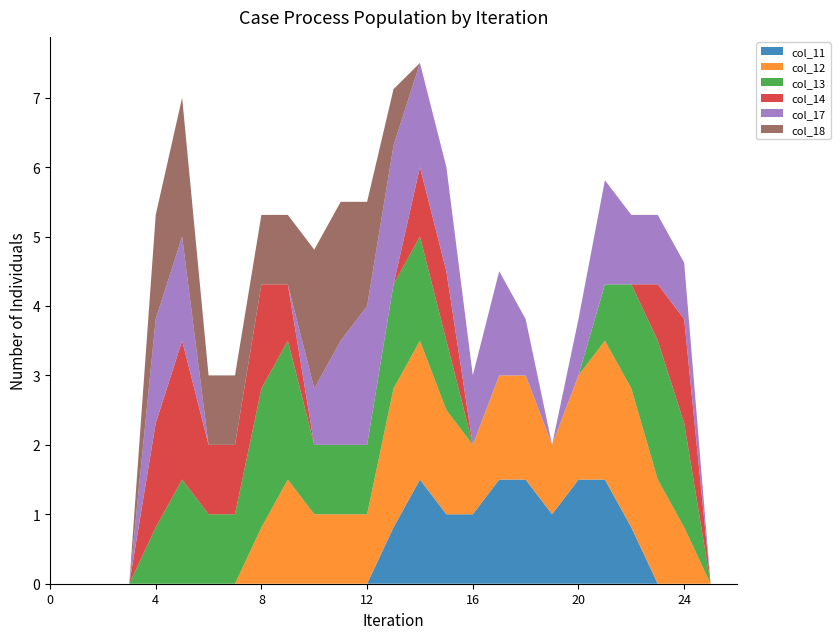

Reading right to left, list all the values displayed in this chart.

col_11: 26=0.0	25=0.0	24=0.0	23=0.0	22=0.8	21=1.5	20=1.5	19=1.0	18=1.5	17=1.5	16=1.0	15=1.0	14=1.5	13=0.8	12=0.0	11=0.0	10=0.0	9=0.0	8=0.0	7=0.0	6=0.0	5=0.0	4=0.0	3=0.0	2=0.0	1=0.0	0=0.0
col_12: 26=0.0	25=0.0	24=0.8	23=1.5	22=2.0	21=2.0	20=1.5	19=1.0	18=1.5	17=1.5	16=1.0	15=1.5	14=2.0	13=2.0	12=1.0	11=1.0	10=1.0	9=1.5	8=0.8	7=0.0	6=0.0	5=0.0	4=0.0	3=0.0	2=0.0	1=0.0	0=0.0
col_13: 26=0.0	25=0.0	24=1.5	23=2.0	22=1.5	21=0.8	20=0.0	19=0.0	18=0.0	17=0.0	16=0.0	15=1.0	14=1.5	13=1.5	12=1.0	11=1.0	10=1.0	9=2.0	8=2.0	7=1.0	6=1.0	5=1.5	4=0.8	3=0.0	2=0.0	1=0.0	0=0.0
col_14: 26=0.0	25=0.0	24=1.5	23=0.8	22=0.0	21=0.0	20=0.0	19=0.0	18=0.0	17=0.0	16=0.0	15=1.0	14=1.0	13=0.0	12=0.0	11=0.0	10=0.0	9=0.8	8=1.5	7=1.0	6=1.0	5=2.0	4=1.5	3=0.0	2=0.0	1=0.0	0=0.0
col_17: 26=0.0	25=0.0	24=0.8	23=1.0	22=1.0	21=1.5	20=0.8	19=0.0	18=0.8	17=1.5	16=1.0	15=1.5	14=1.5	13=2.0	12=2.0	11=1.5	10=0.8	9=0.0	8=0.0	7=0.0	6=0.0	5=1.5	4=1.5	3=0.0	2=0.0	1=0.0	0=0.0
col_18: 26=0.0	25=0.0	24=0.0	23=0.0	22=0.0	21=0.0	20=0.0	19=0.0	18=0.0	17=0.0	16=0.0	15=0.0	14=0.0	13=0.8	12=1.5	11=2.0	10=2.0	9=1.0	8=1.0	7=1.0	6=1.0	5=2.0	4=1.5	3=0.0	2=0.0	1=0.0	0=0.0